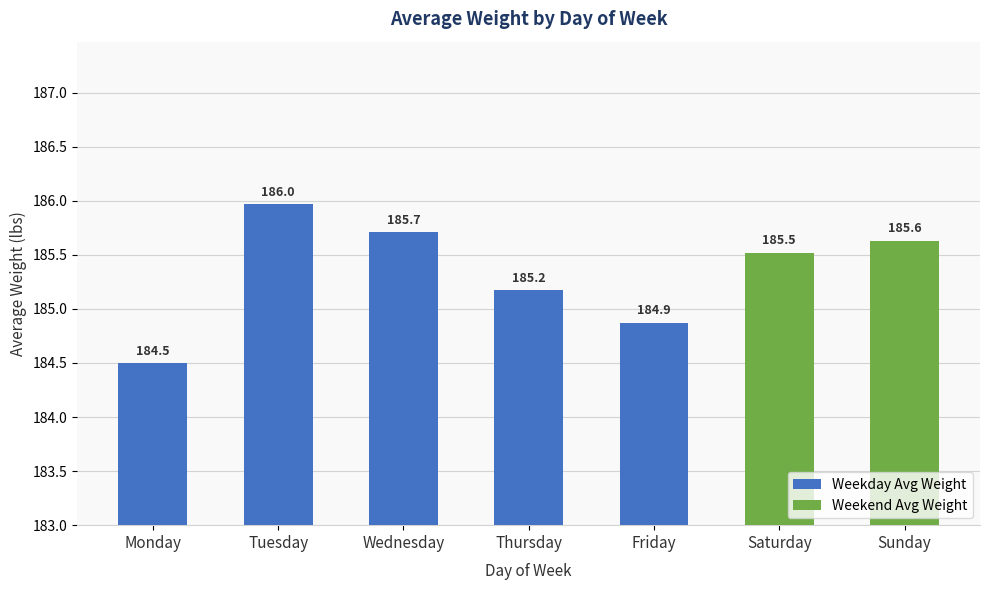

Where is Weekday Avg Weight nearest to the value 185?

Friday